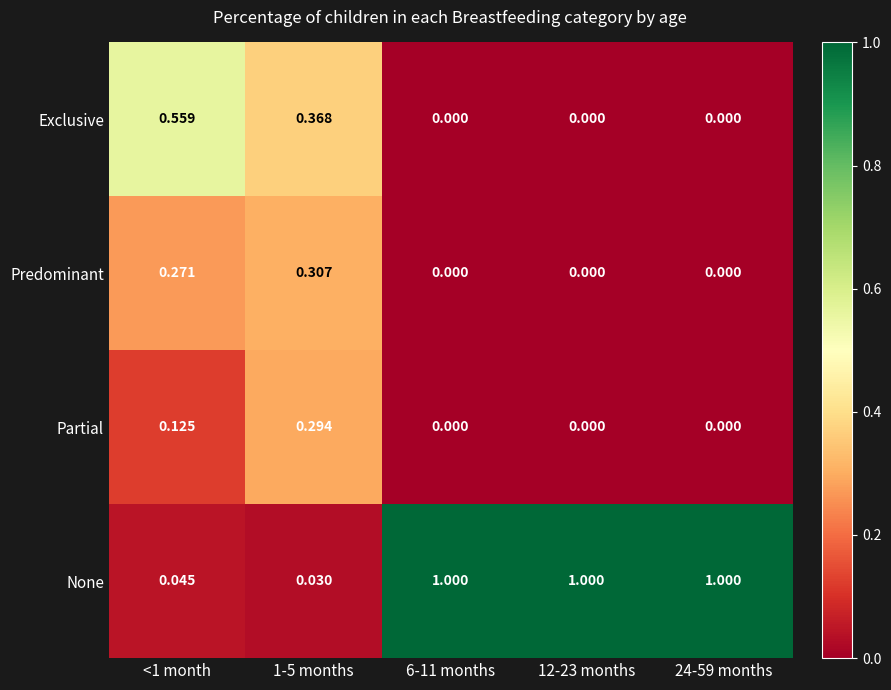

Which series has the widest spread of values?

None